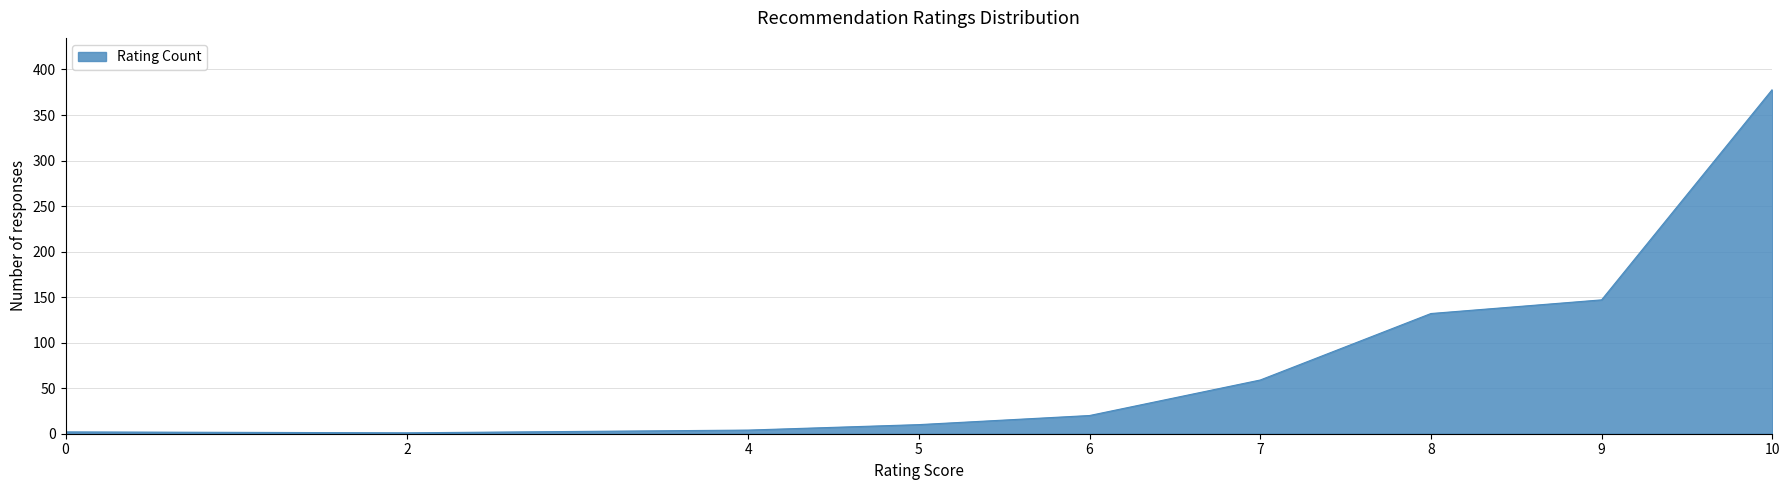

What is the difference between the maximum and minimum values?

377